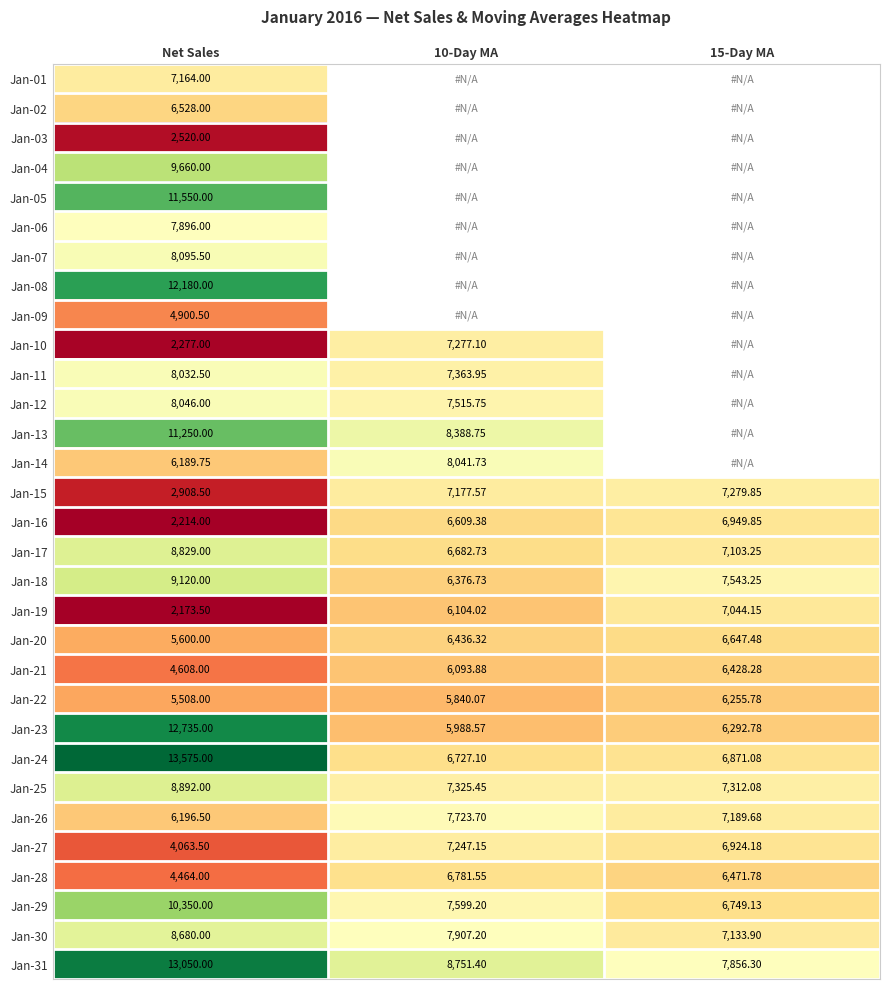

What is the spread (max minus min) of values at Net Sales?

11401.5